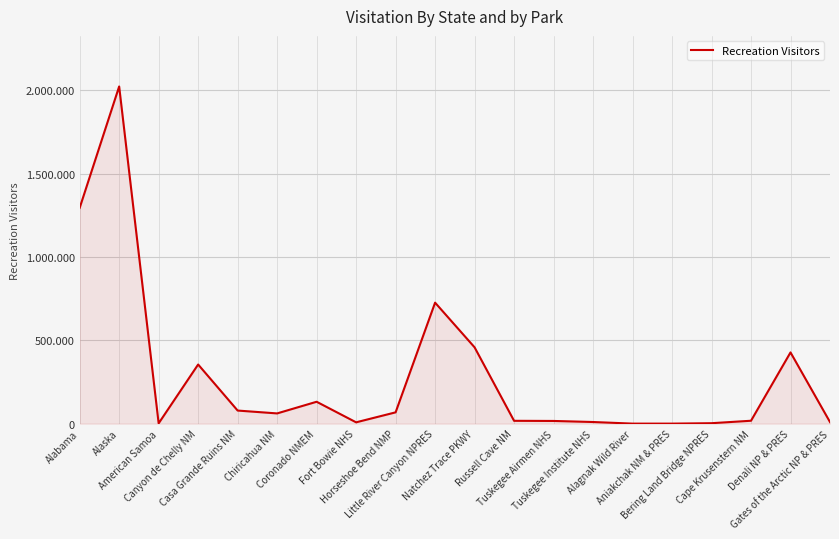

Is this an area chart (filled region under the line)?

Yes